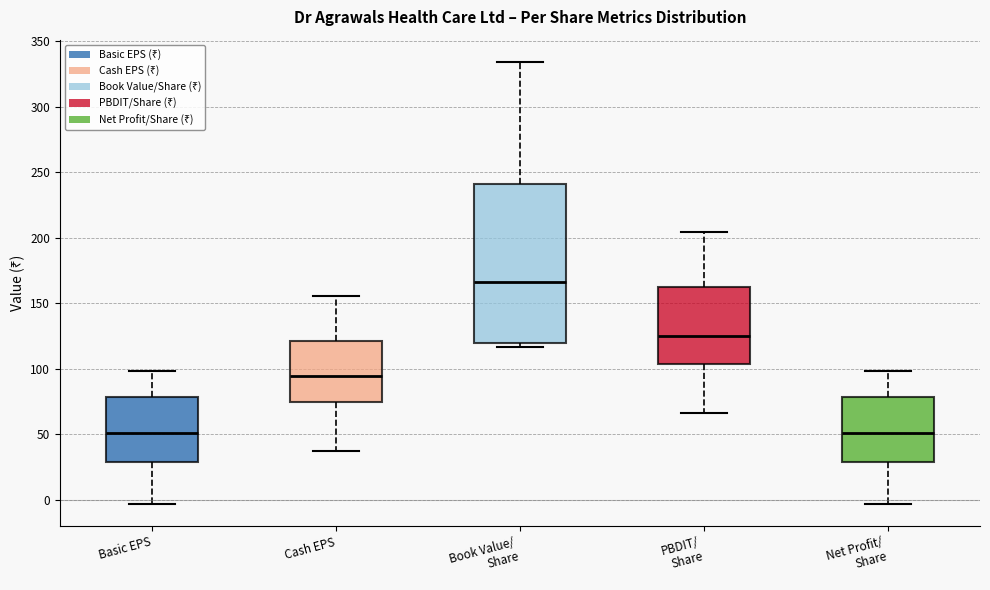

Reading left to right, transcribe this box plot: for each box, give where its median line is, the range the box spans, and where its two whiskers end, as read against the y-axis. The values are not printed on the chart, so give them approximately, as read against the axis.

Basic EPS: median 50, box 30 to 80, whiskers -5 to 100
Cash EPS: median 95, box 75 to 120, whiskers 40 to 155
Book Value/ Share: median 165, box 120 to 240, whiskers 115 to 335
PBDIT/ Share: median 125, box 105 to 165, whiskers 65 to 205
Net Profit/ Share: median 50, box 30 to 80, whiskers -5 to 100